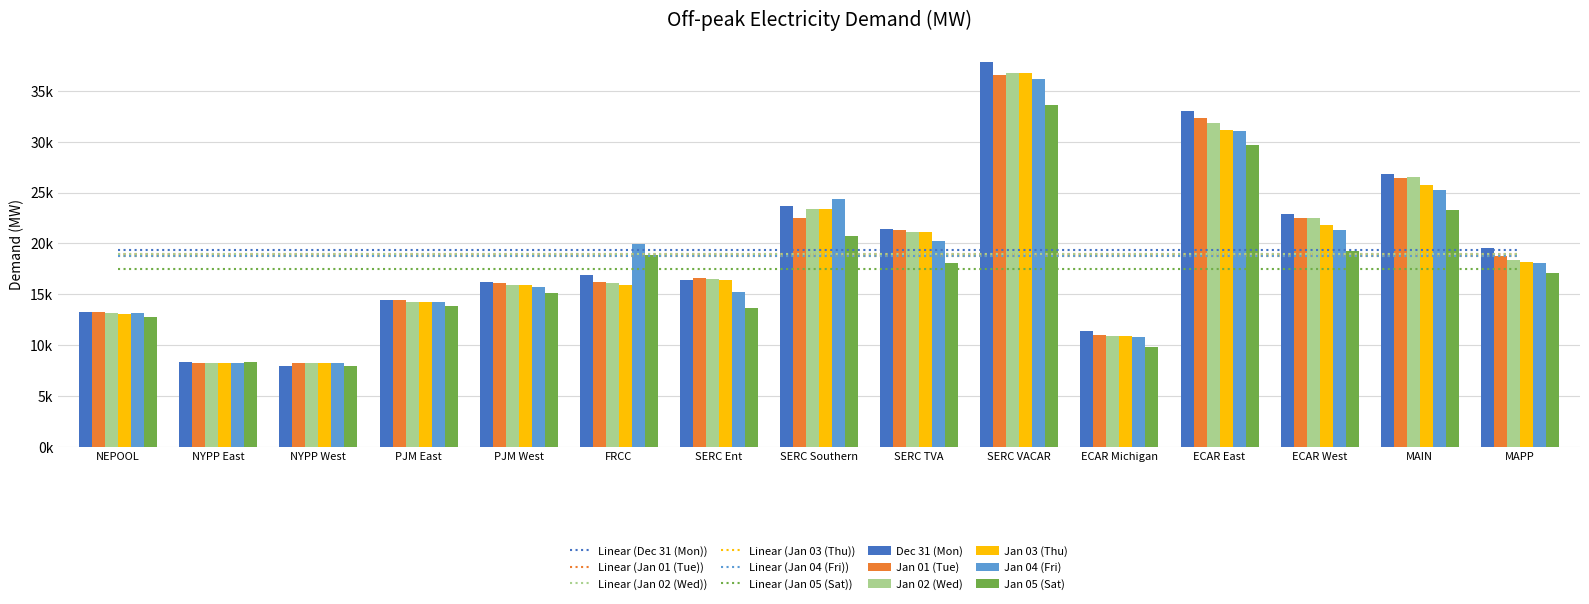

What is the difference between the maximum and second lowest values in the Dec 31 (Mon) series?

29585.4